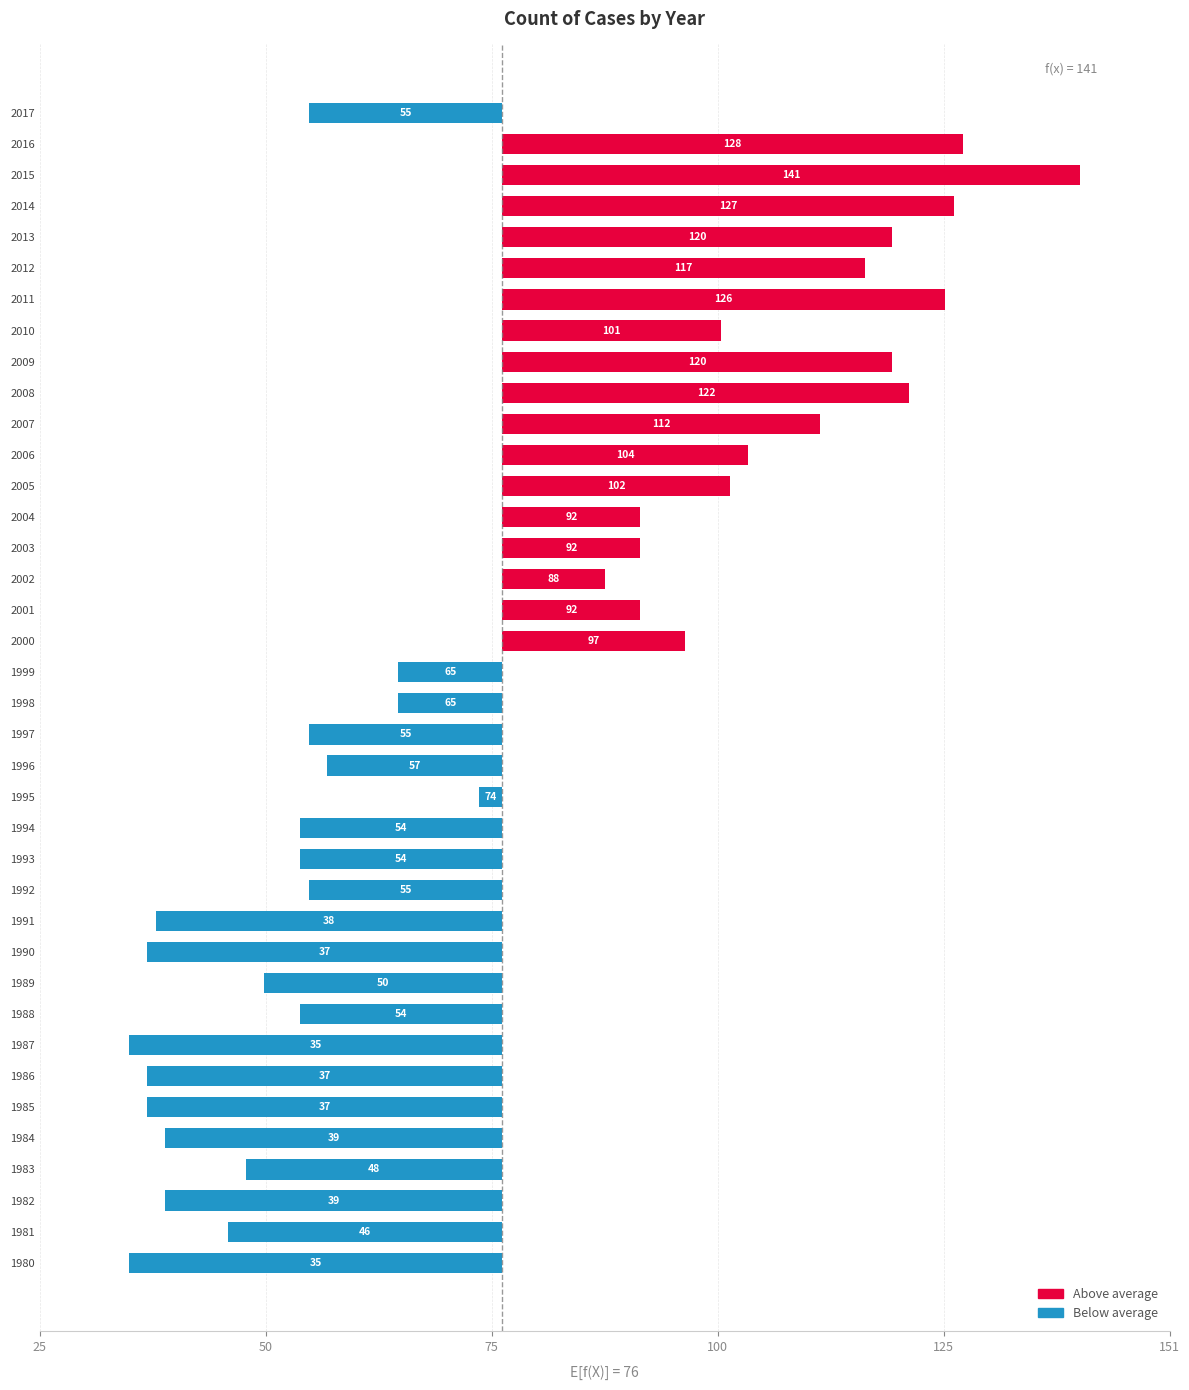

Which label corresponds to the smallest value in the chart?

1980